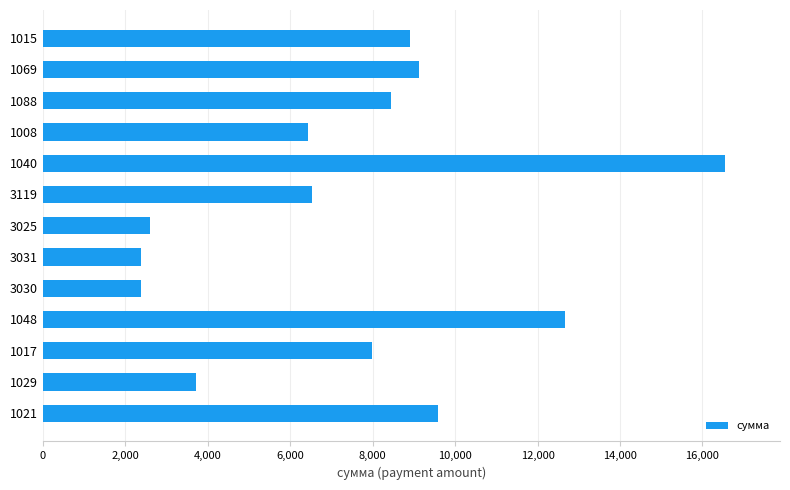

What is the ratio of the value at 1021 to the value at 3031?

4.0